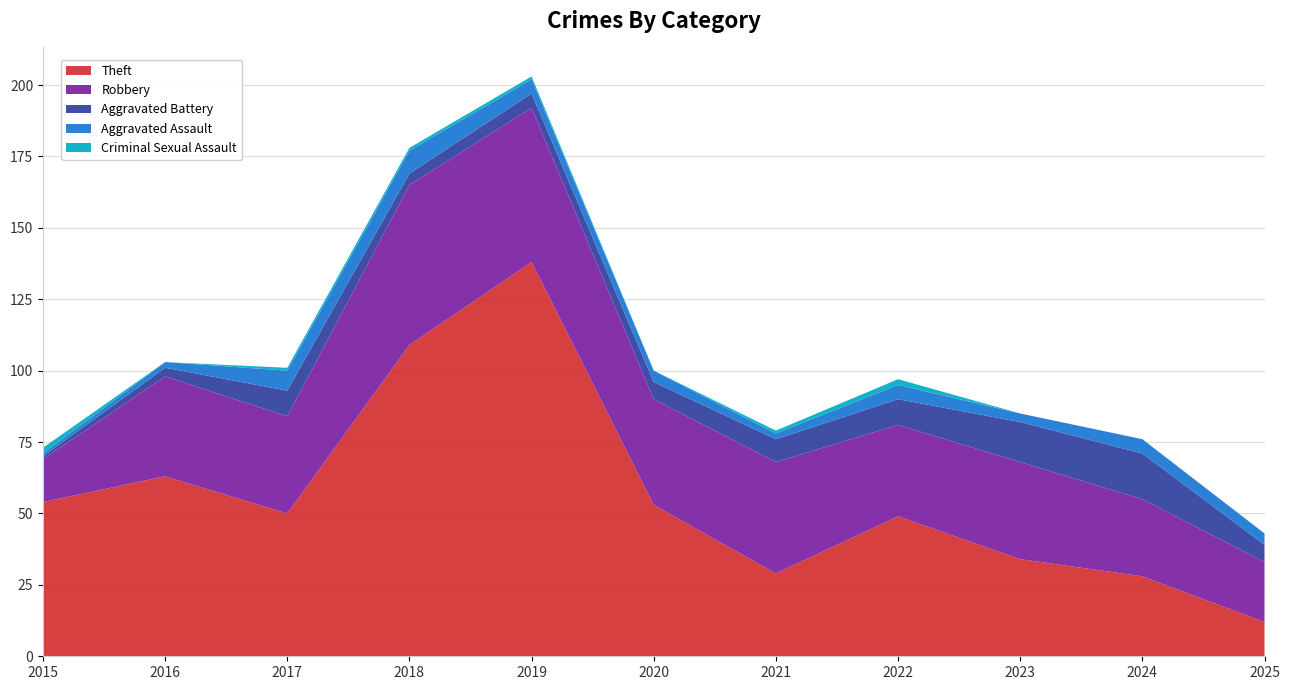

Reading right to left, extract all data points from this chart.

Theft: 2025=12	2024=28	2023=34	2022=49	2021=29	2020=53	2019=138	2018=109	2017=50	2016=63	2015=54
Robbery: 2025=21	2024=27	2023=34	2022=32	2021=39	2020=37	2019=54	2018=56	2017=34	2016=35	2015=15
Aggravated Battery: 2025=6	2024=16	2023=14	2022=9	2021=8	2020=6	2019=5	2018=4	2017=9	2016=3	2015=1
Aggravated Assault: 2025=4	2024=5	2023=3	2022=5	2021=2	2020=4	2019=5	2018=8	2017=7	2016=2	2015=1
Criminal Sexual Assault: 2025=0	2024=0	2023=0	2022=2	2021=1	2020=0	2019=1	2018=1	2017=1	2016=0	2015=2